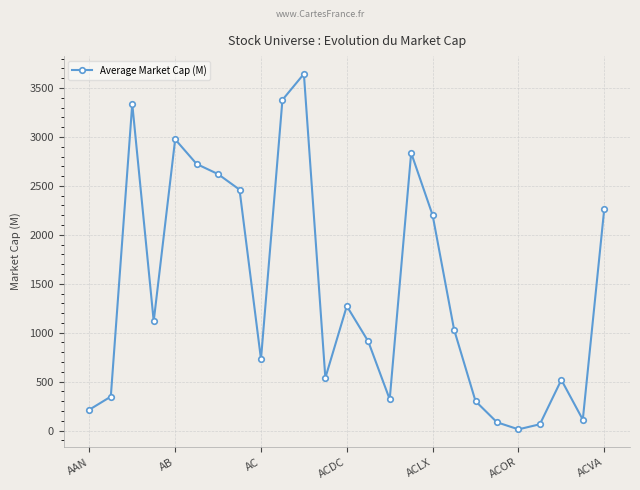

True or false: the data has more than 2 interior local peaks.

True